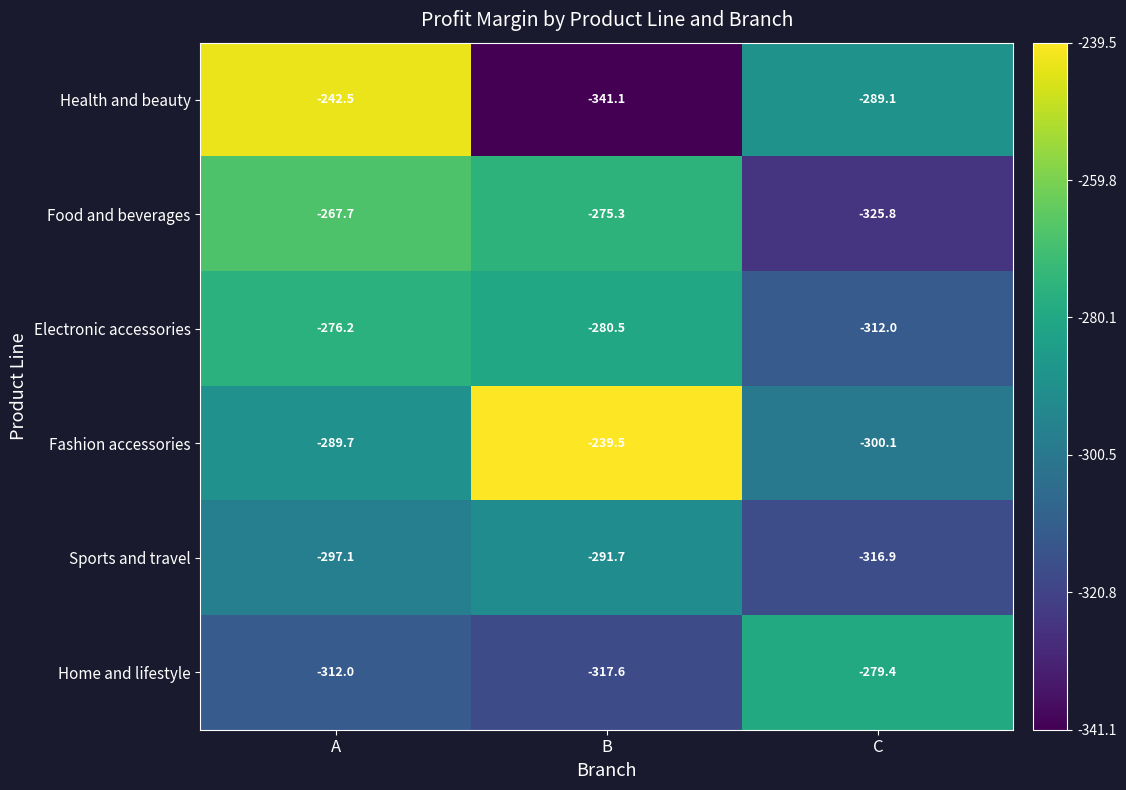

True or false: Fashion accessories has a value of -503.2 at A.

False